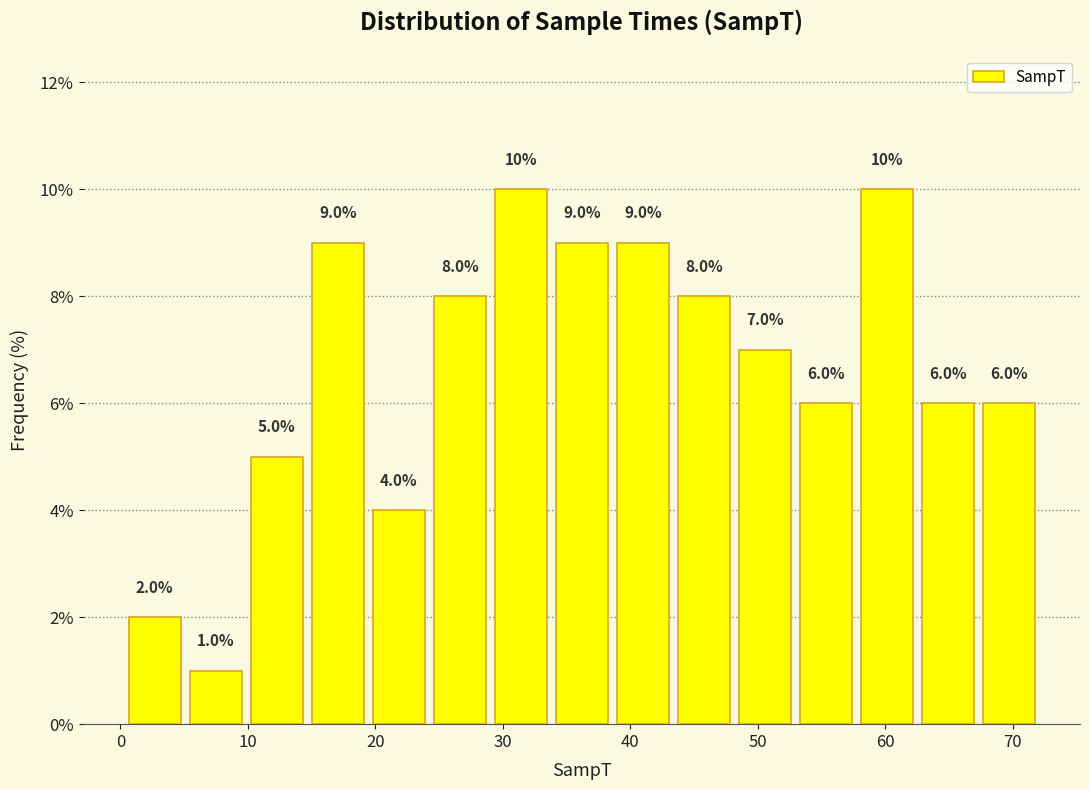

How tall is the bar that spans 58 to 63 on the x-axis? The bar edges are not printed on the chart, so give them approximately, as read against the axis.

10.0